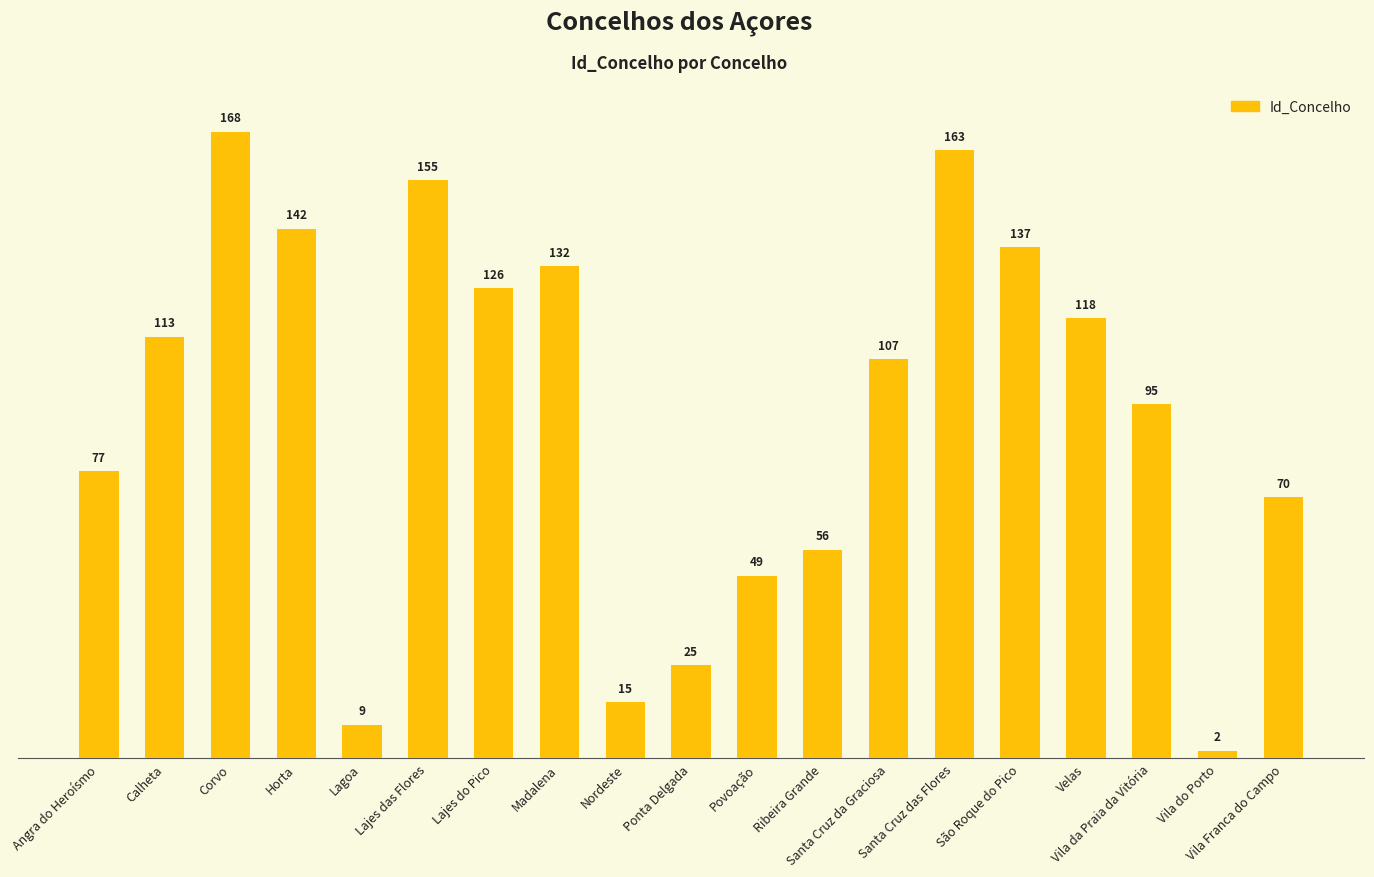

How many bars are there in total?

19